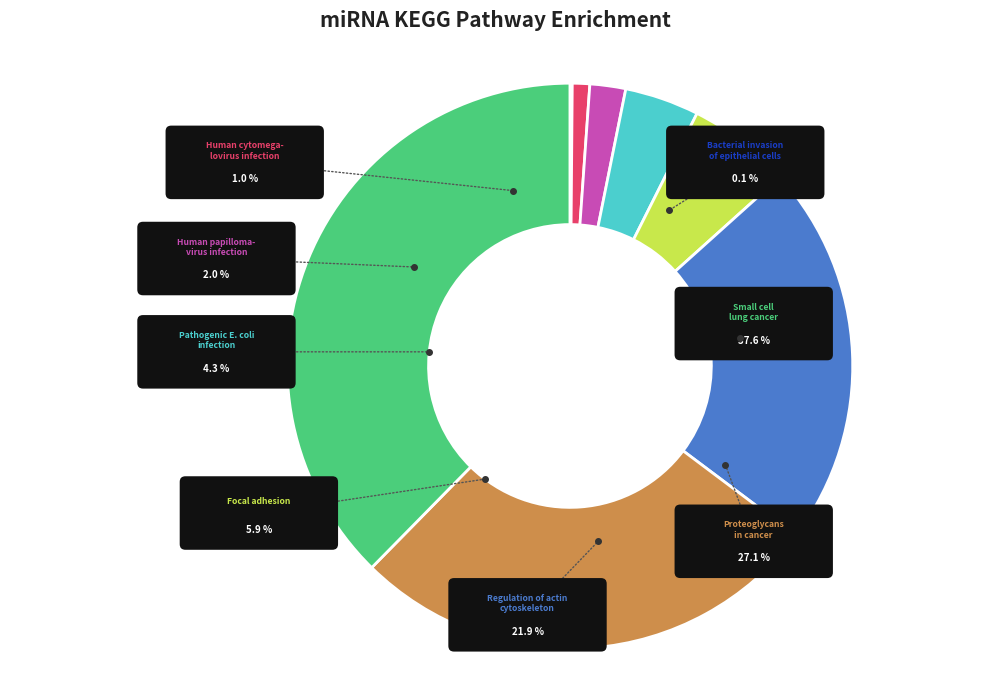

How many segments does this pie chart have?

8